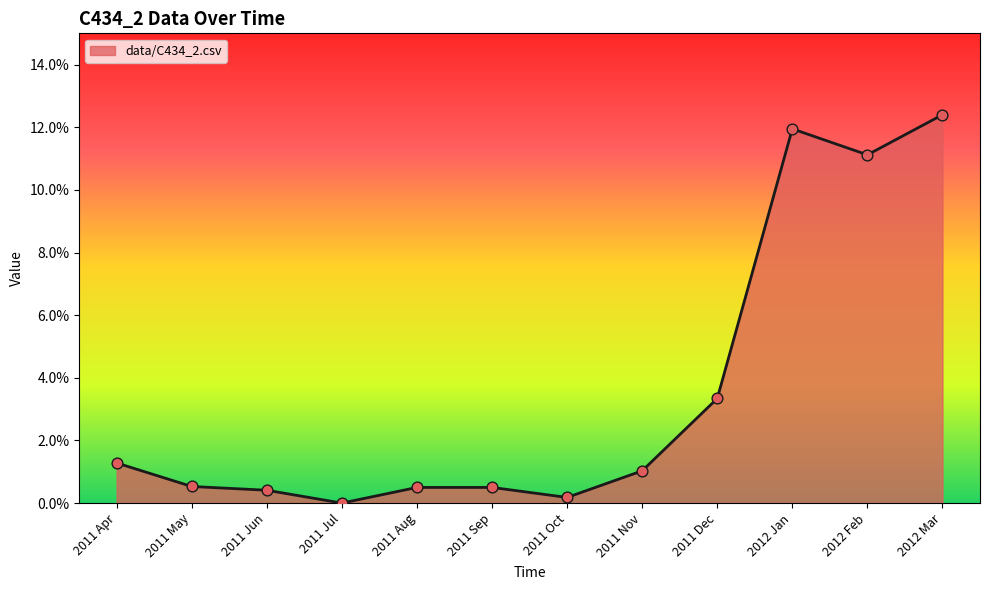

Between 2011 Jun and 2011 May, which is larger?

2011 May